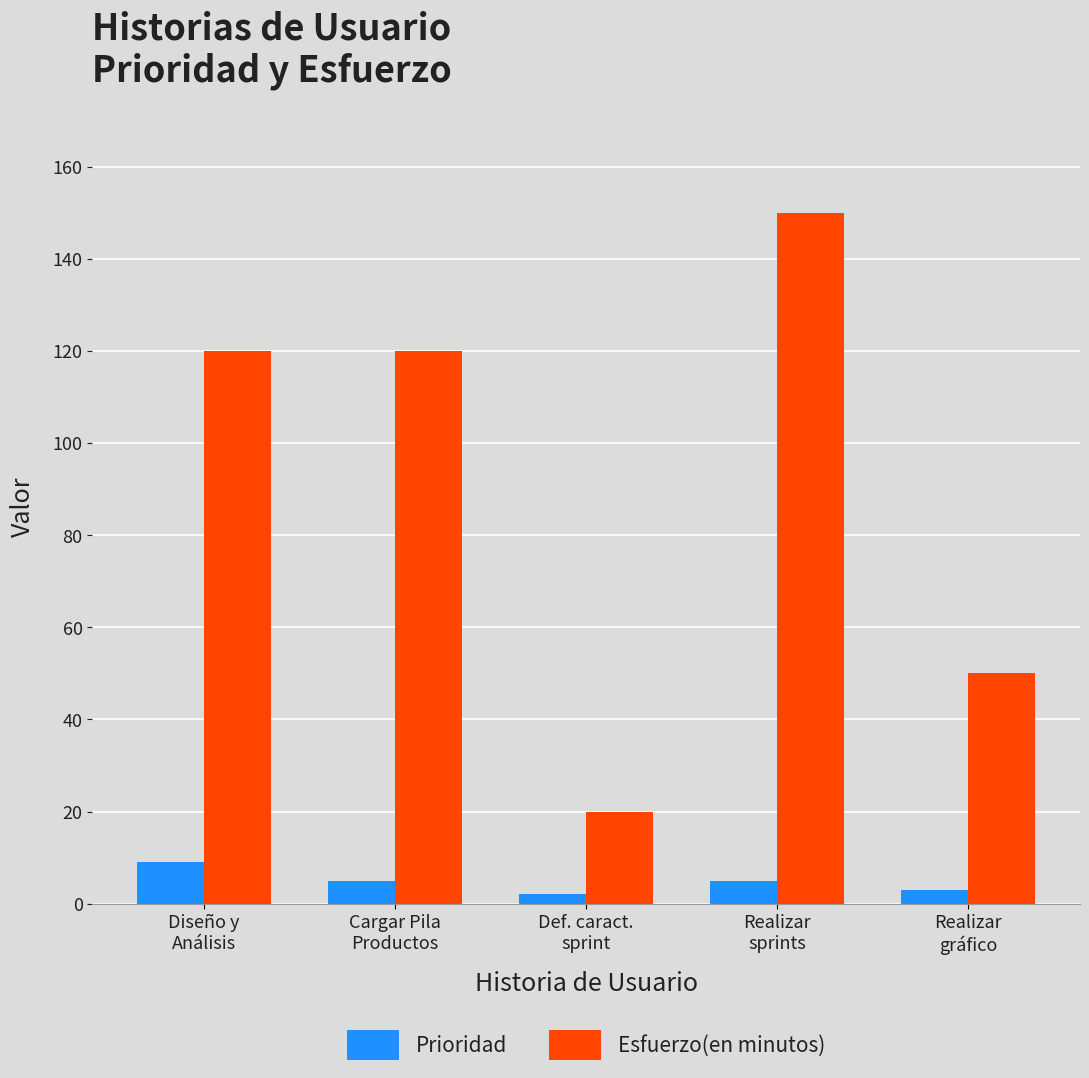

What is the sum of all Prioridad values?

24